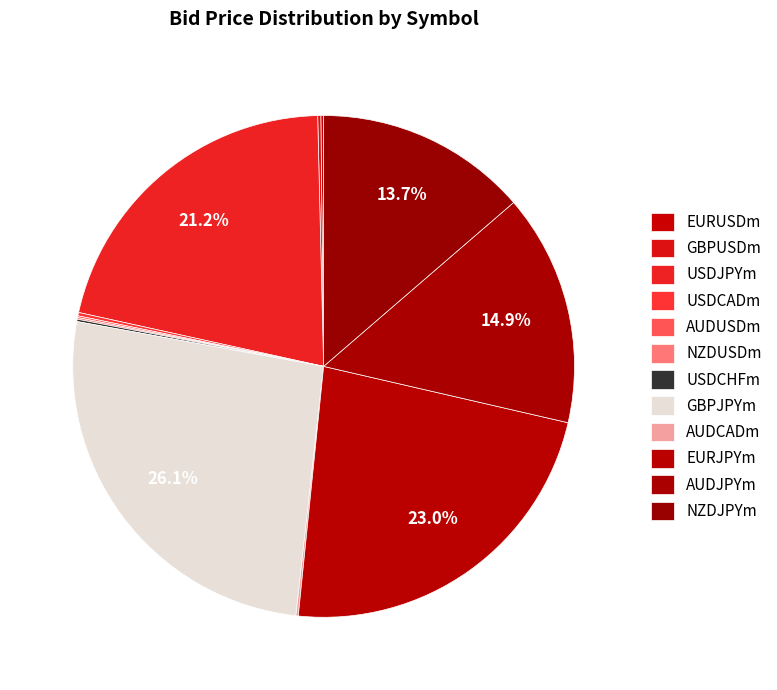

Count the number of slices in the pie.

12